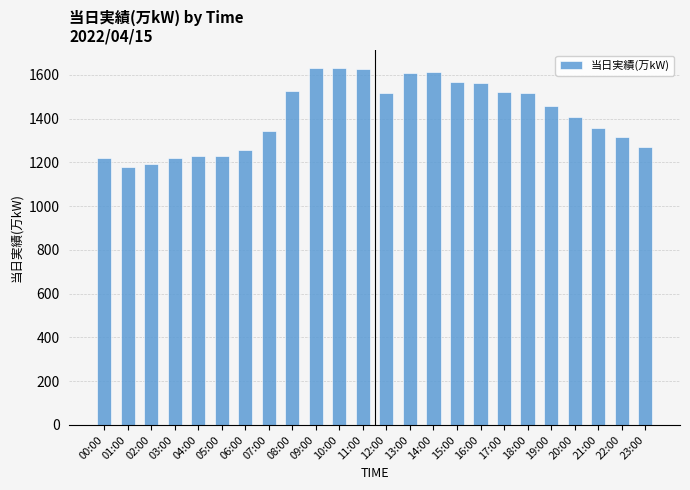

Is it true that the value at 15:00 is 2162?

False